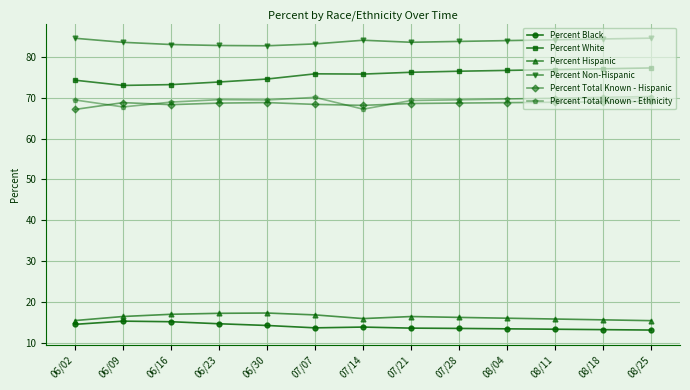

True or false: Percent White and Percent Hispanic intersect in this chart.

False